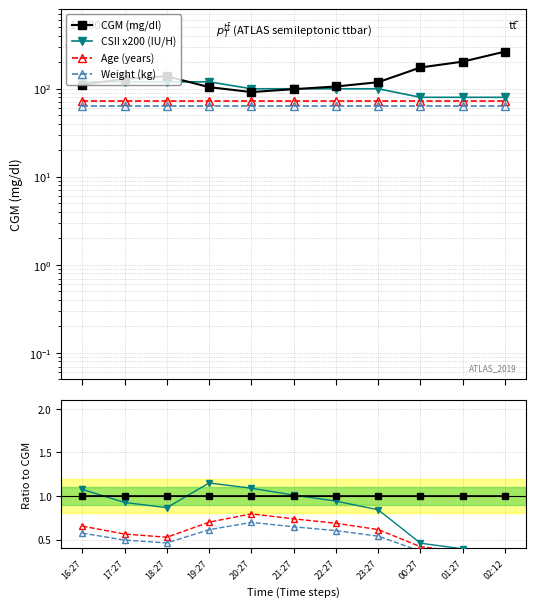

True or false: CSII - basal insulin (IU/H) has a value of 100.0 at 20:27.

True